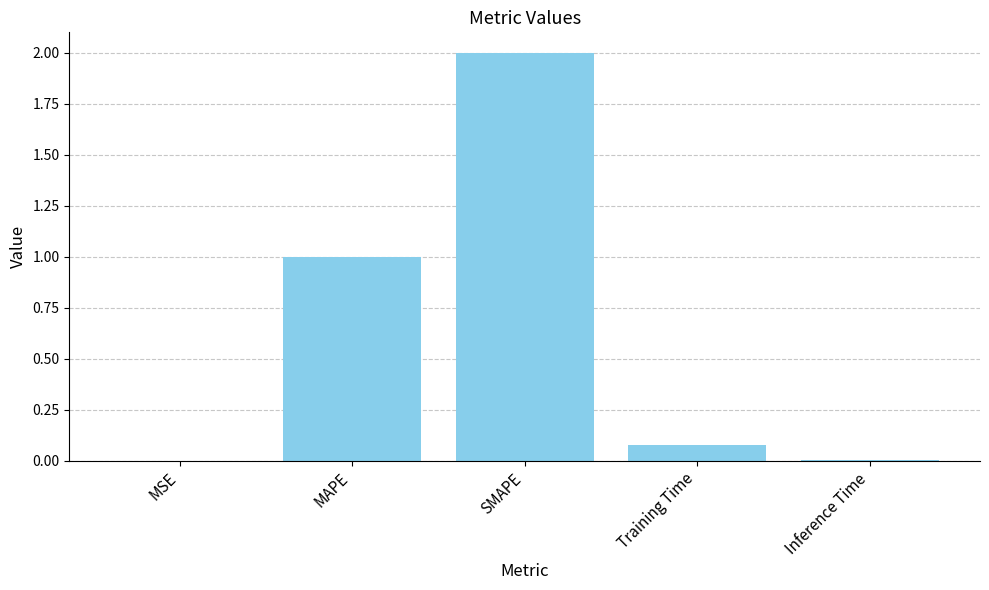

Between MAPE and Inference Time, which is larger?

MAPE